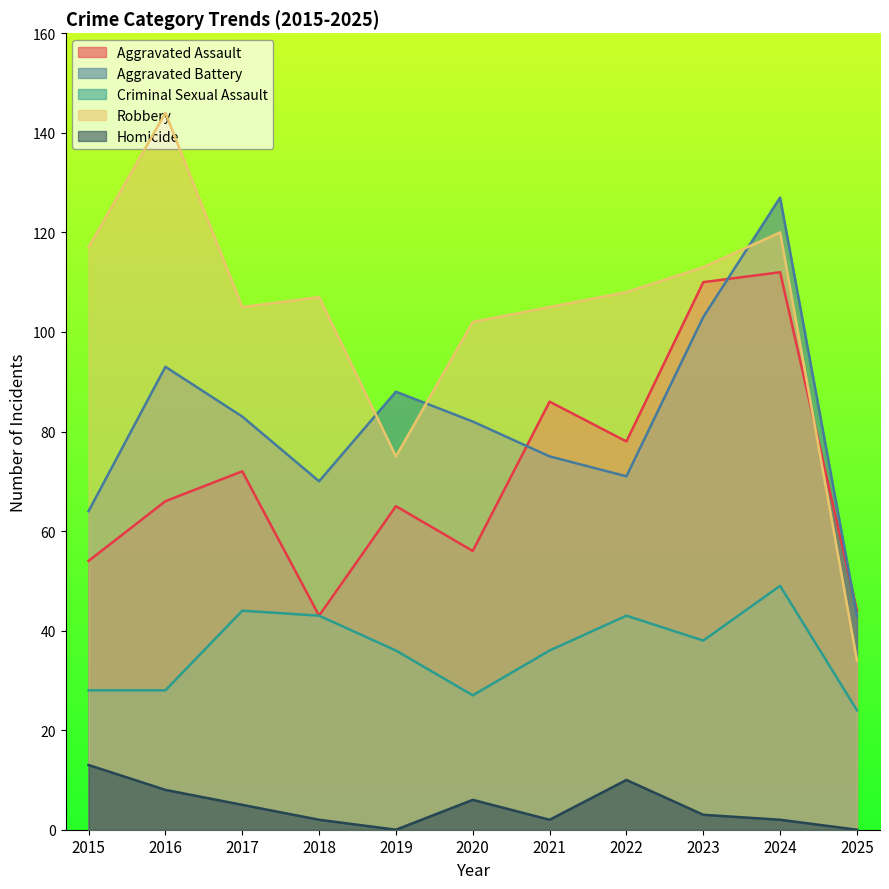

Where is the first local minimum for Homicide?

2019